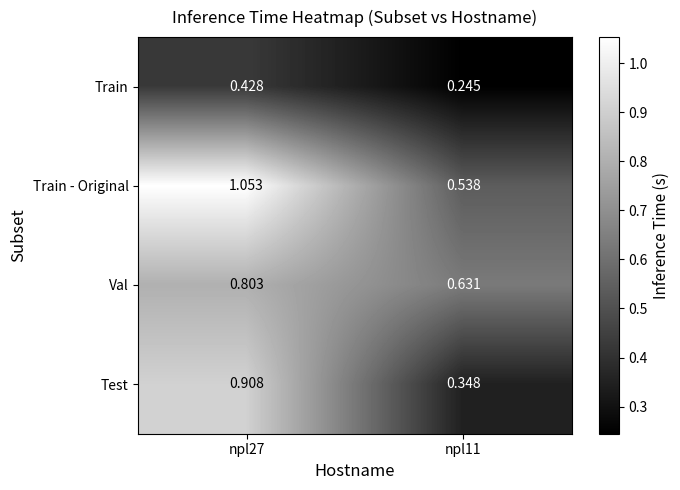

At which category does the chart reach its peak across all series?

npl27